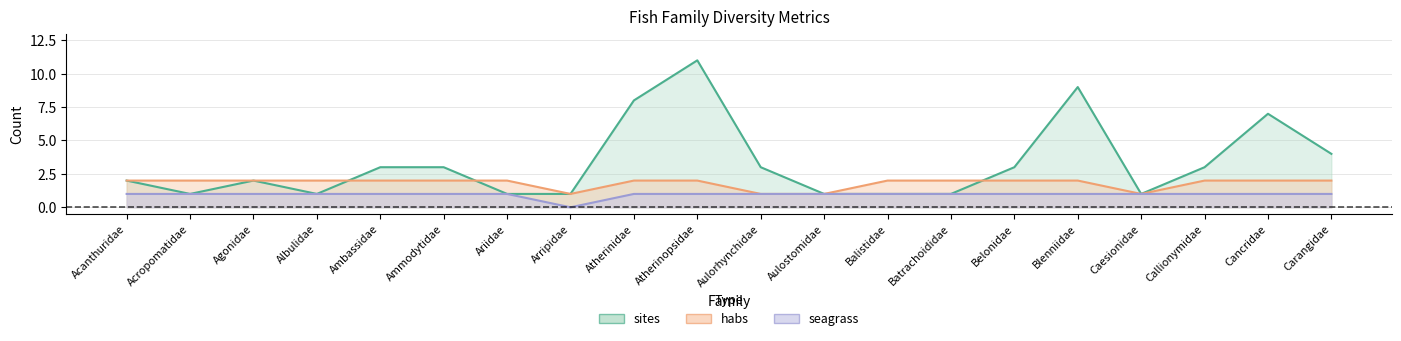

Reading left to right, extract all data points from this chart.

sites: 2	1	2	1	3	3	1	1	8	11	3	1	1	1	3	9	1	3	7	4
habs: 2	2	2	2	2	2	2	1	2	2	1	1	2	2	2	2	1	2	2	2
seagrass: 1	1	1	1	1	1	1	0	1	1	1	1	1	1	1	1	1	1	1	1